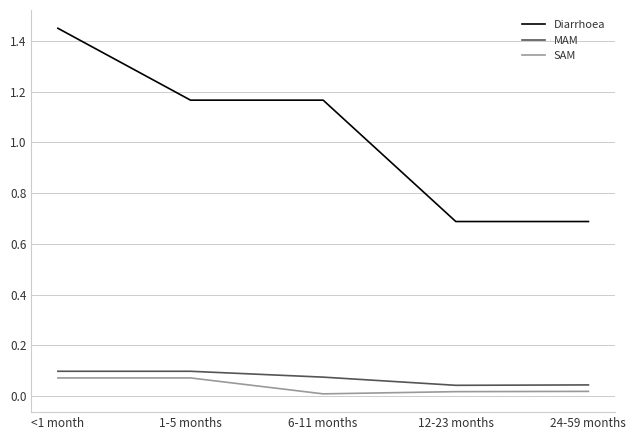

Which category has the highest value across all series?

<1 month